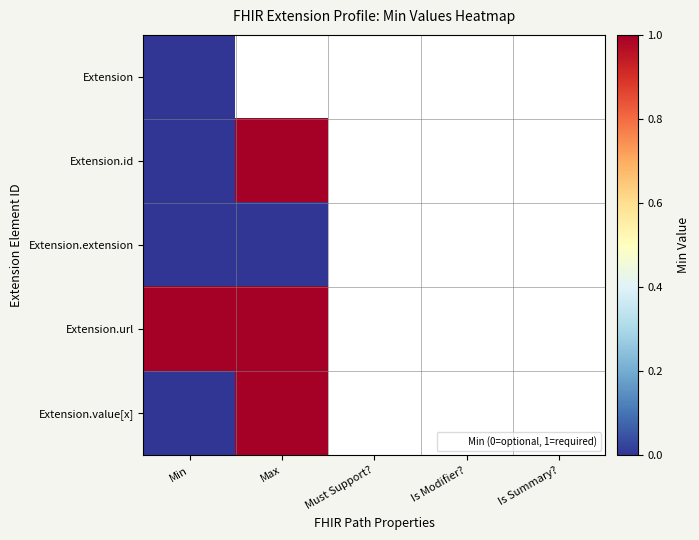

What is the difference between the maximum and minimum values in the Extension.value[x] series?

1.0